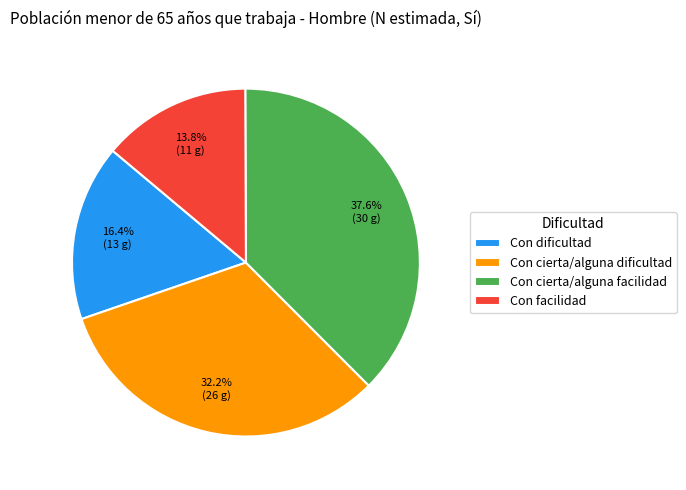

To the nearest percent, what is the difference between the largest and smallest slice percentages?

24%